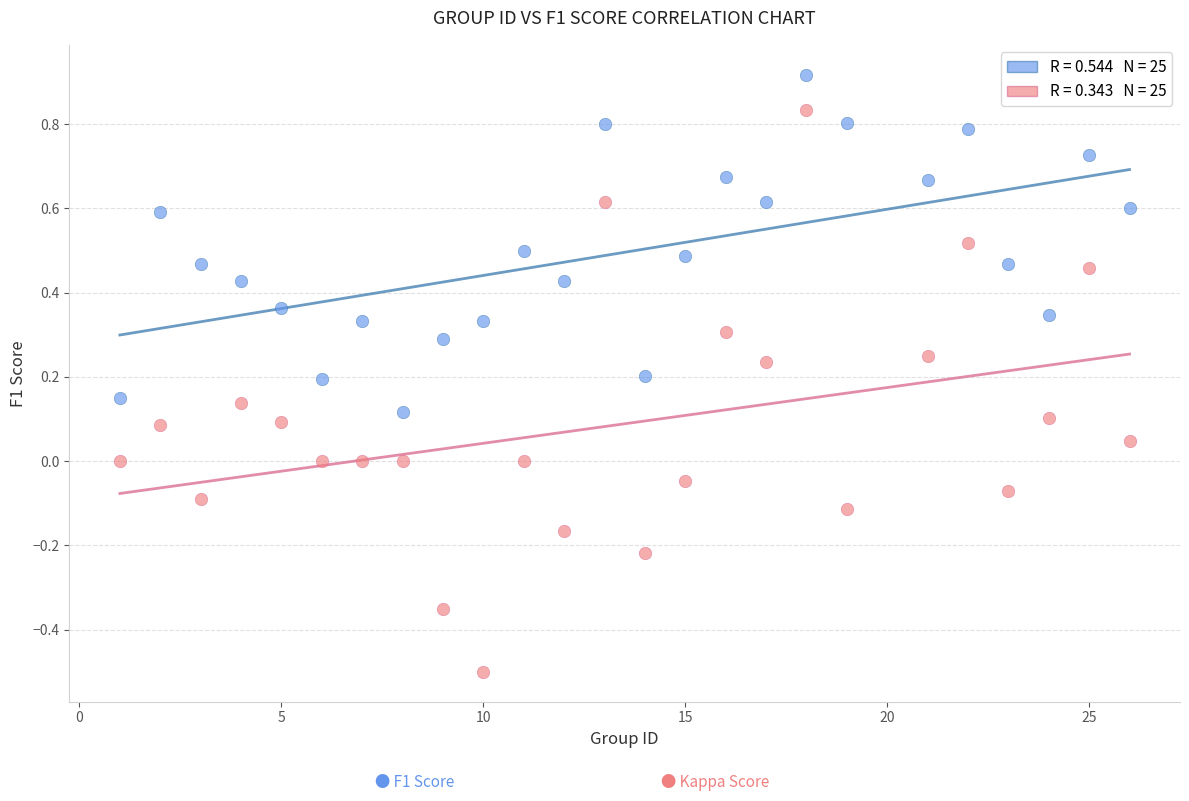

Across all data points, what is the range of X values (max minus min)?

25.0